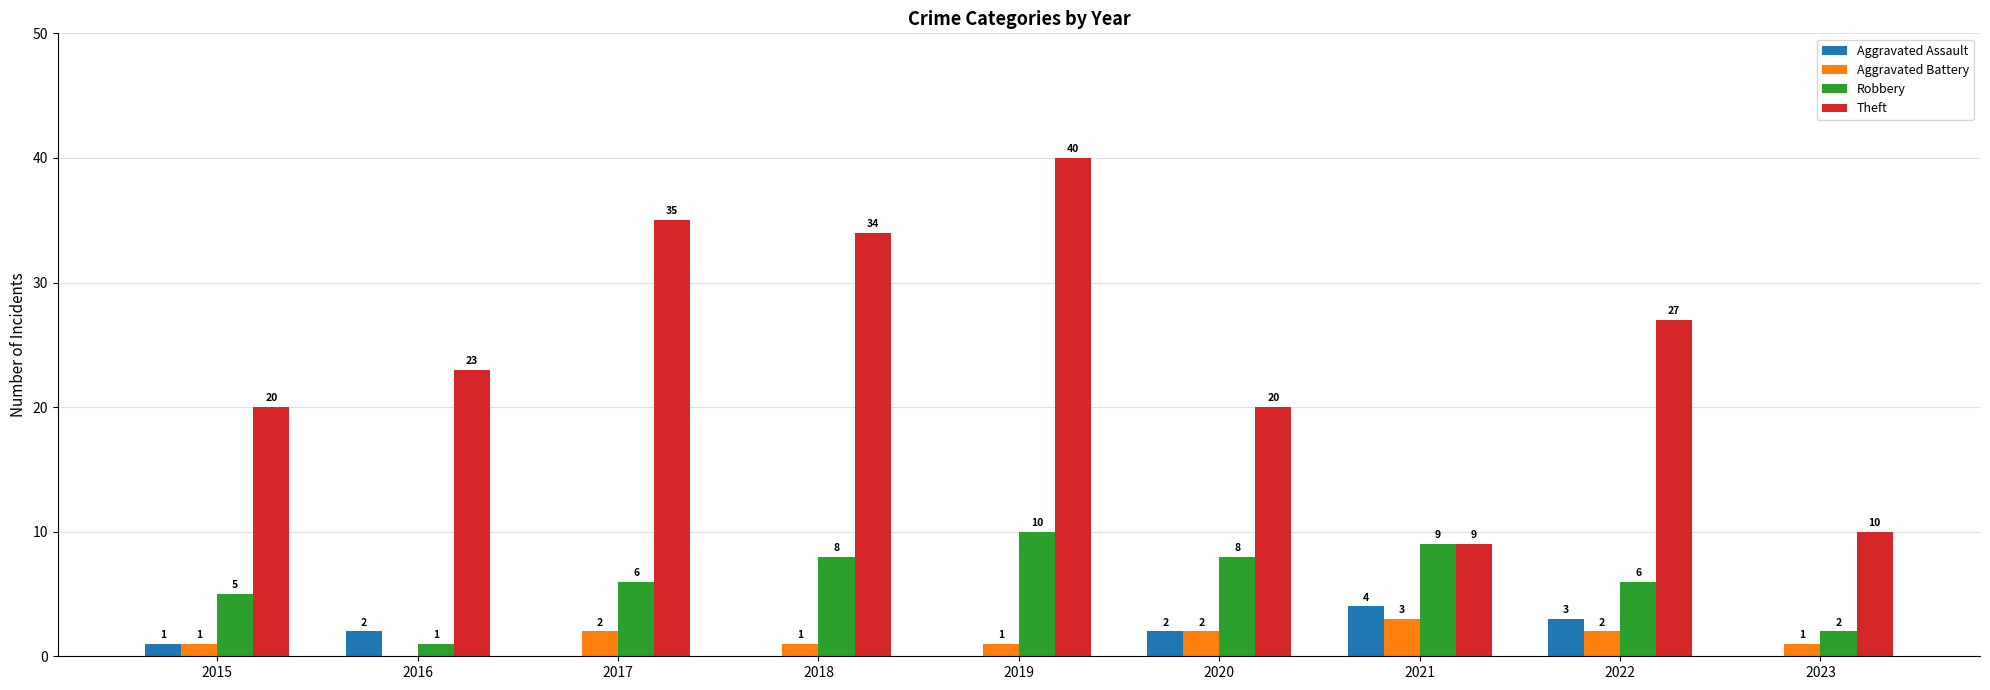

True or false: Aggravated Assault has a value of 4 at 2021.

True